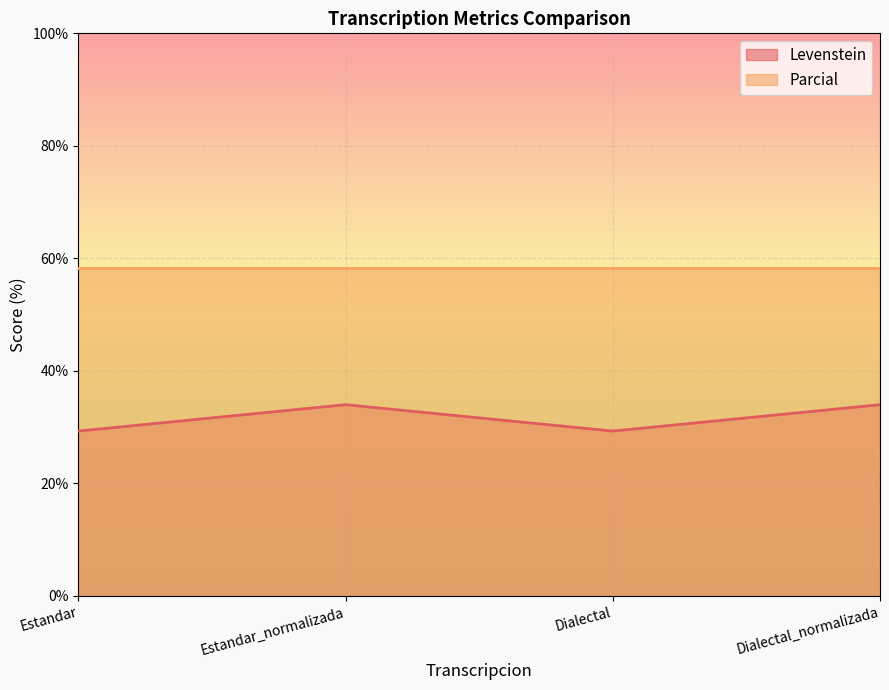

Where is the first local maximum?

Estandar_normalizada